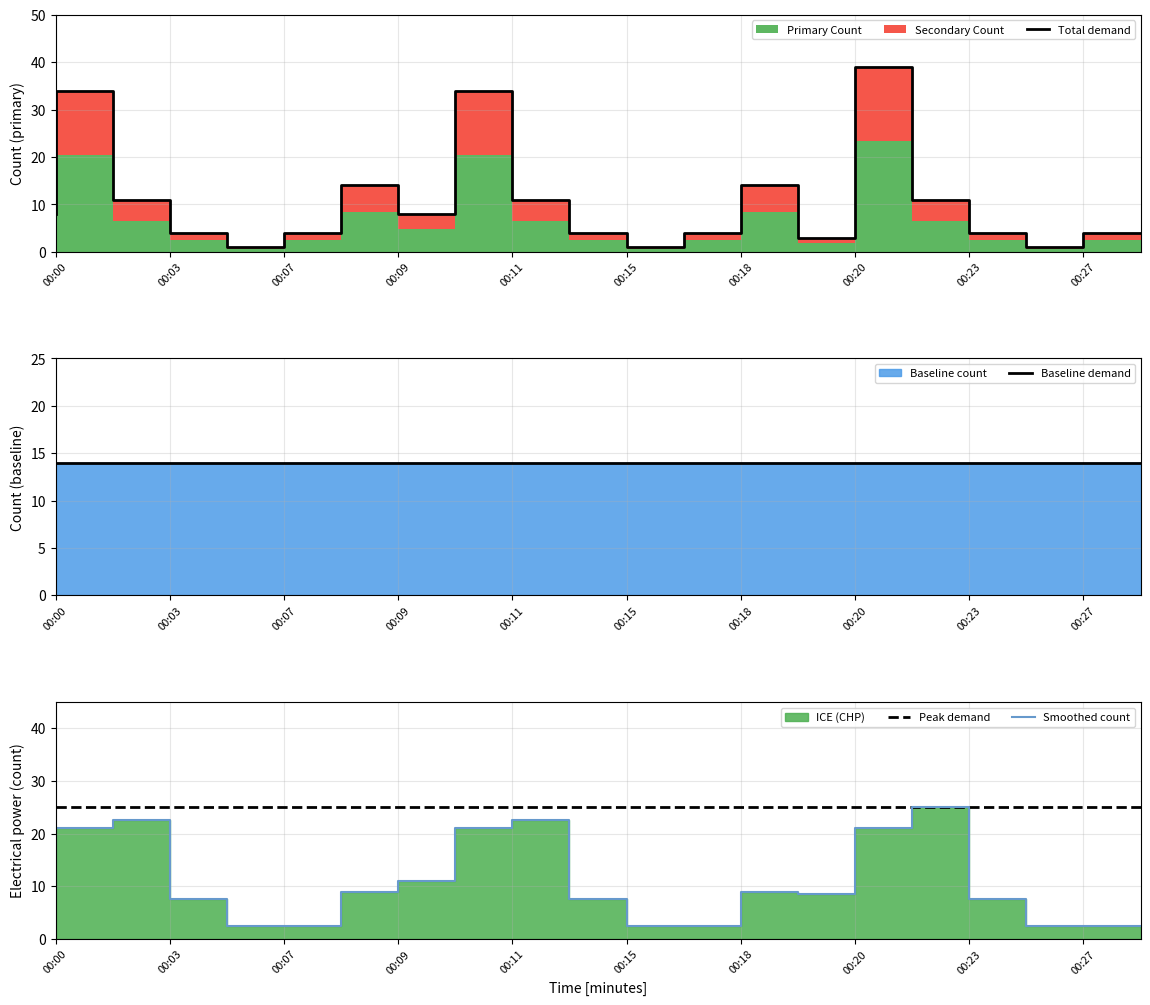

Read the Peak demand value at 19.

25.0